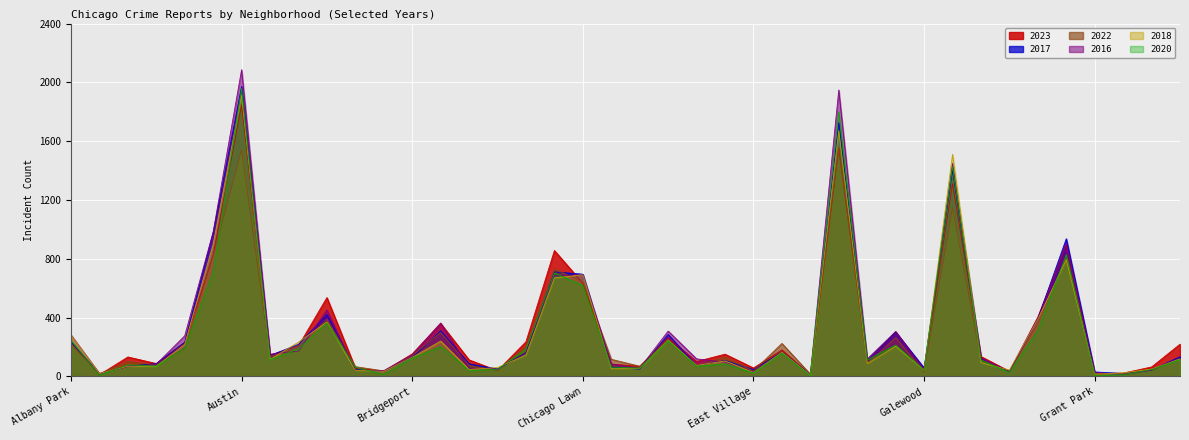

The value of 2018 at Ashburn is 218. True or false?

True